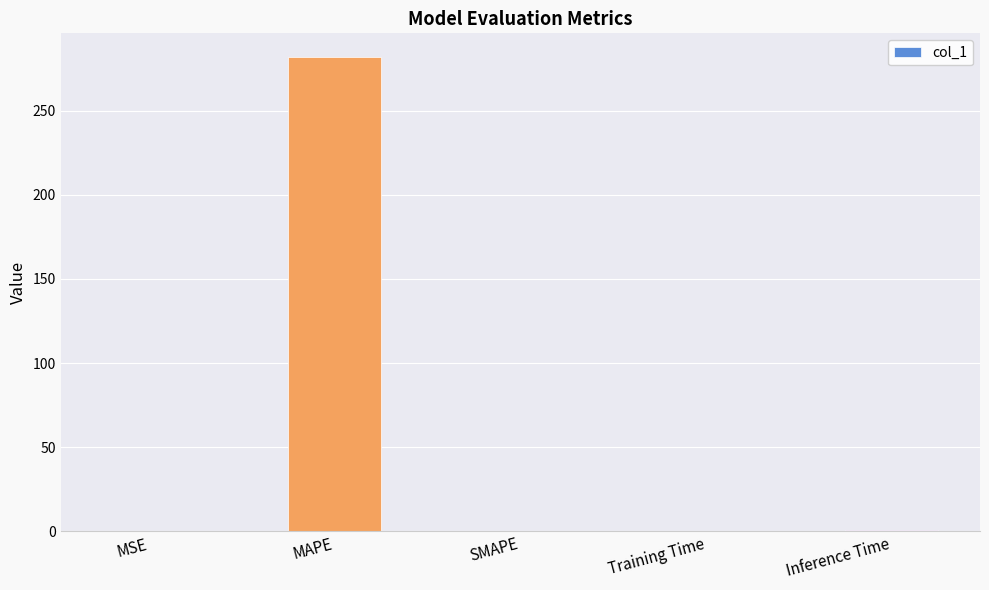

What is the sum of the values at SMAPE and MAPE?

281.9